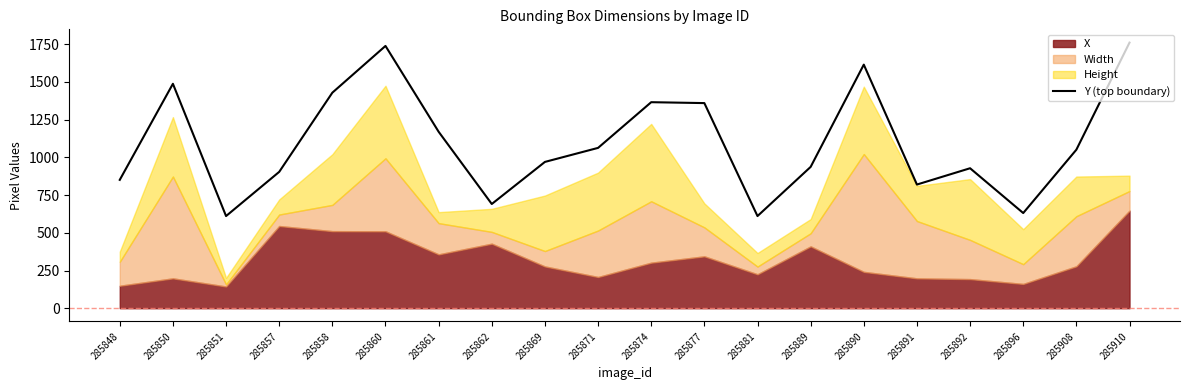

What is the average value?

1100